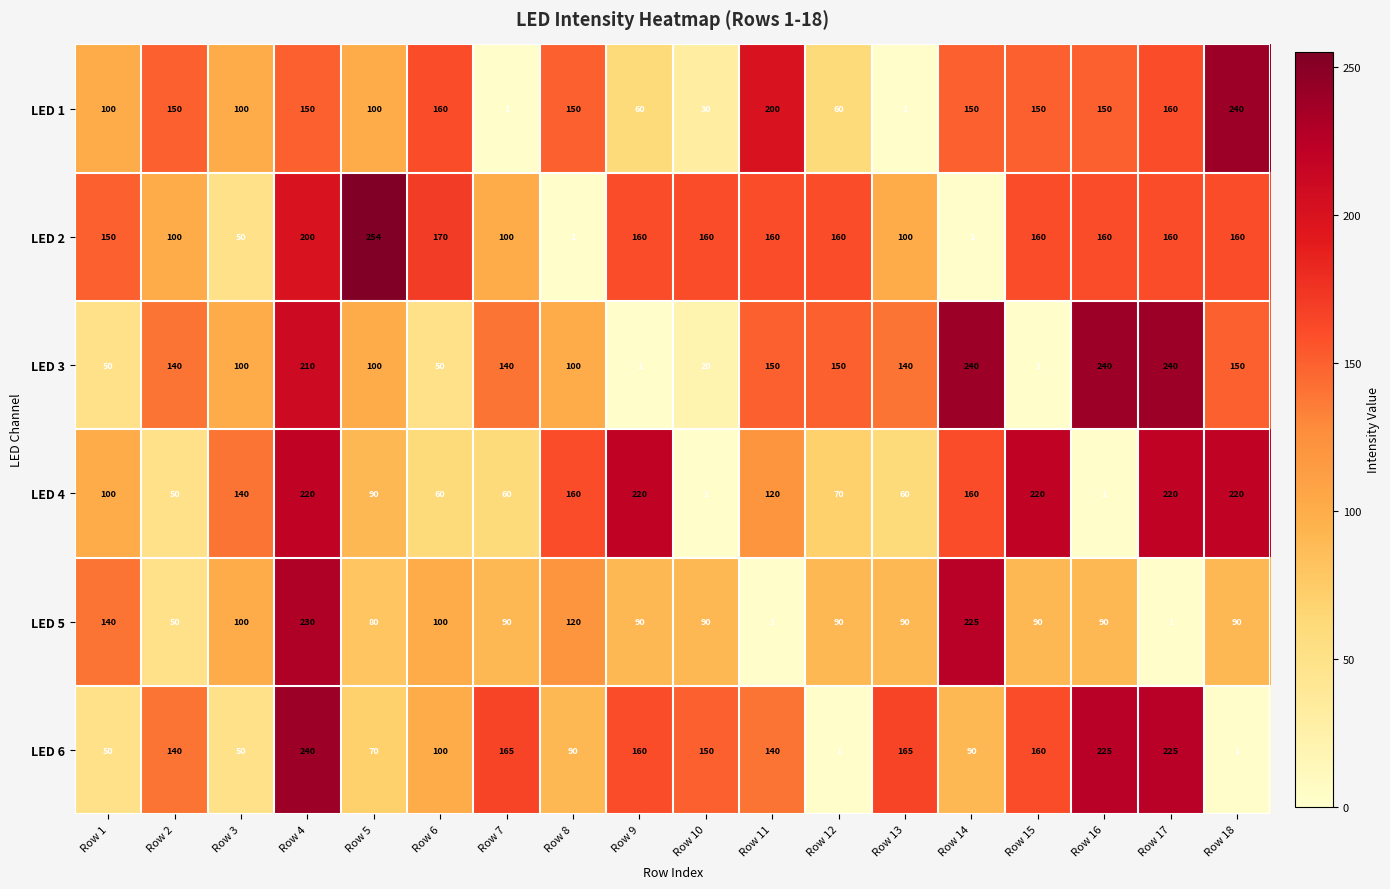

How many distinct data groups are displayed?

6